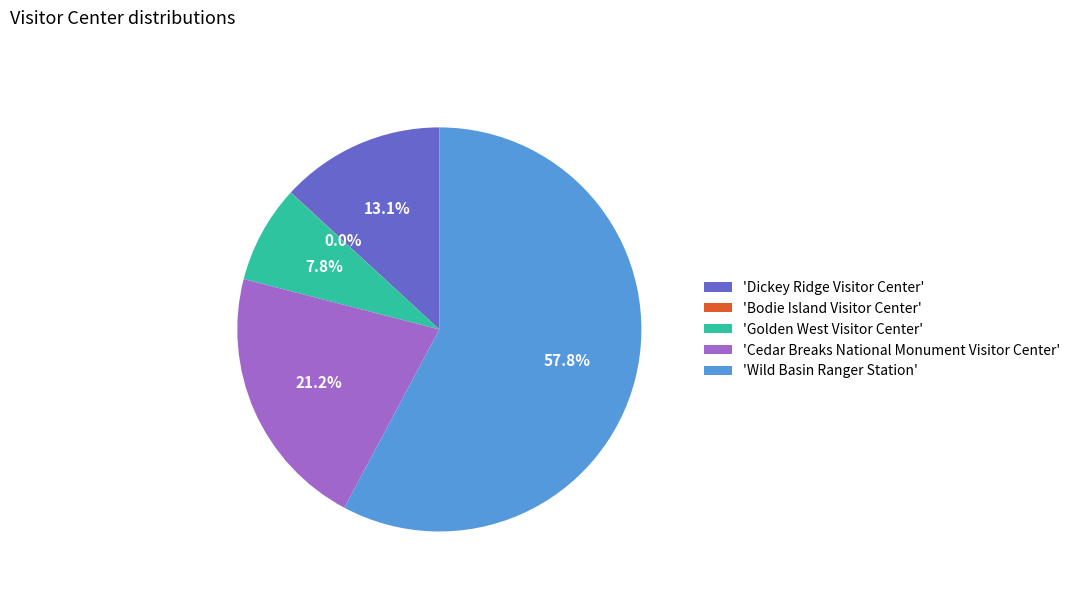

How much of the chart is everything except 'Golden West Visitor Center'?

92.2%